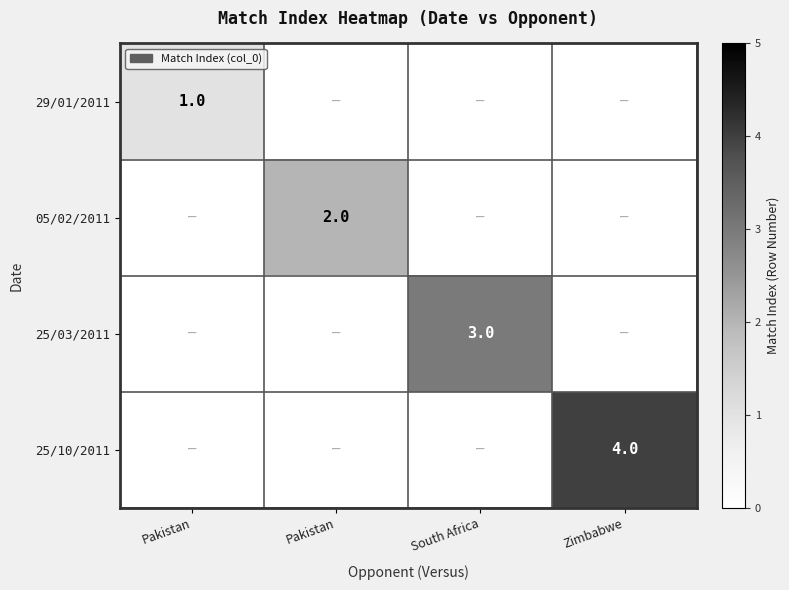

How many positive values does the 25/03/2011 series have?

1